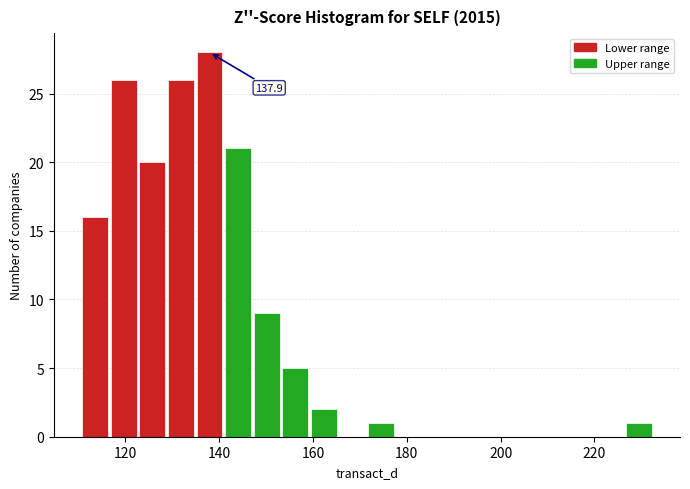

Read against the x-axis, roughly where is the centre of the tallest bar?

138